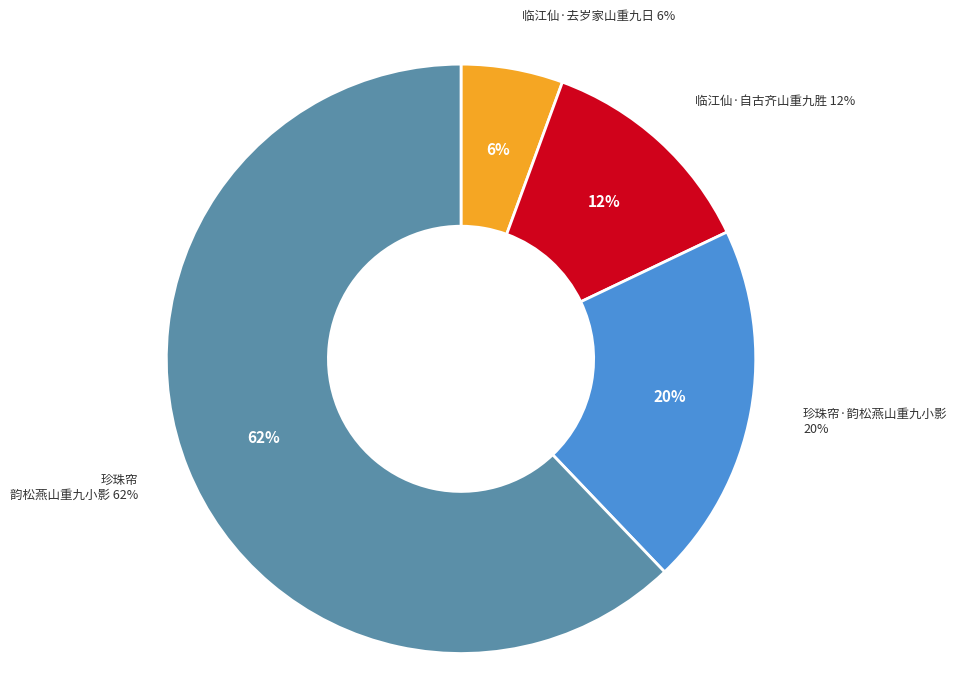

To the nearest percent, what percentage of the pie is 珍珠帘·韵松燕山重九小影?

20%